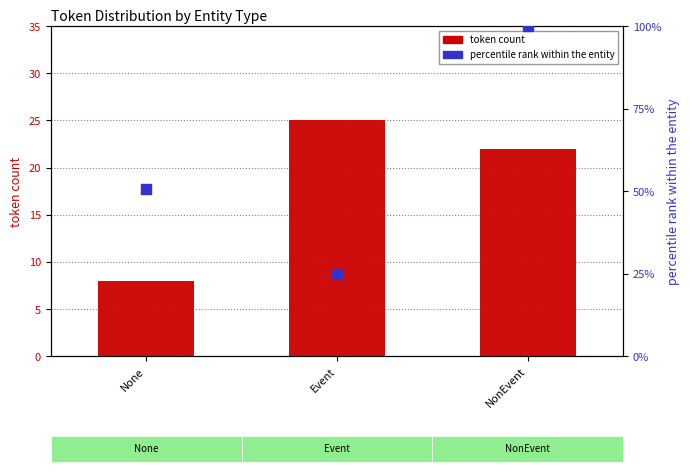

Which series has the largest total across all categories?

percentile rank within the entity